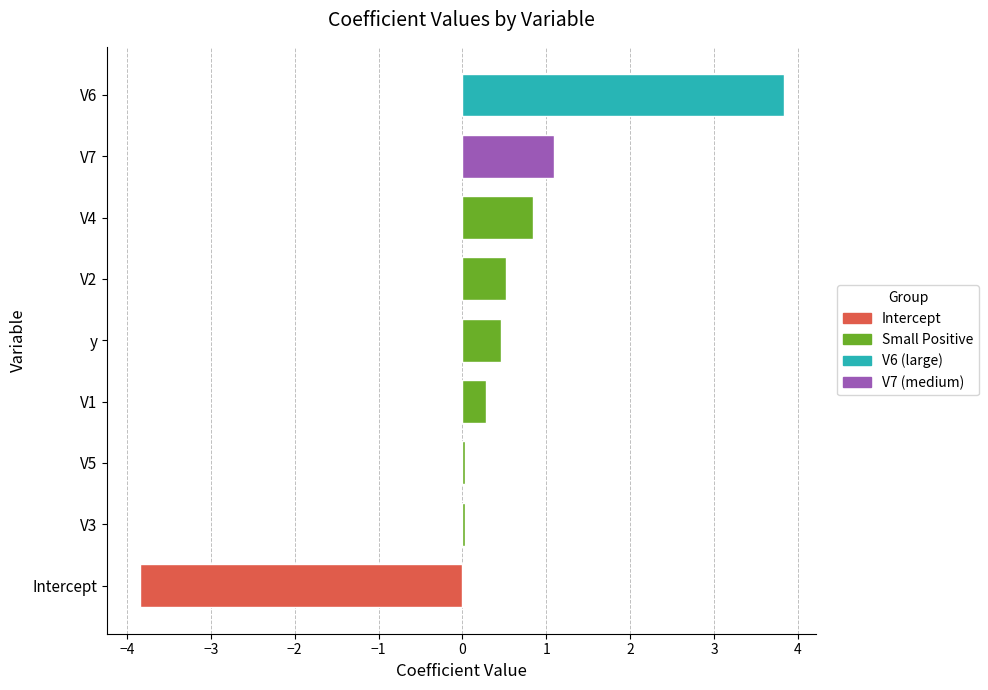

What is the difference between the maximum and minimum values?

7.7